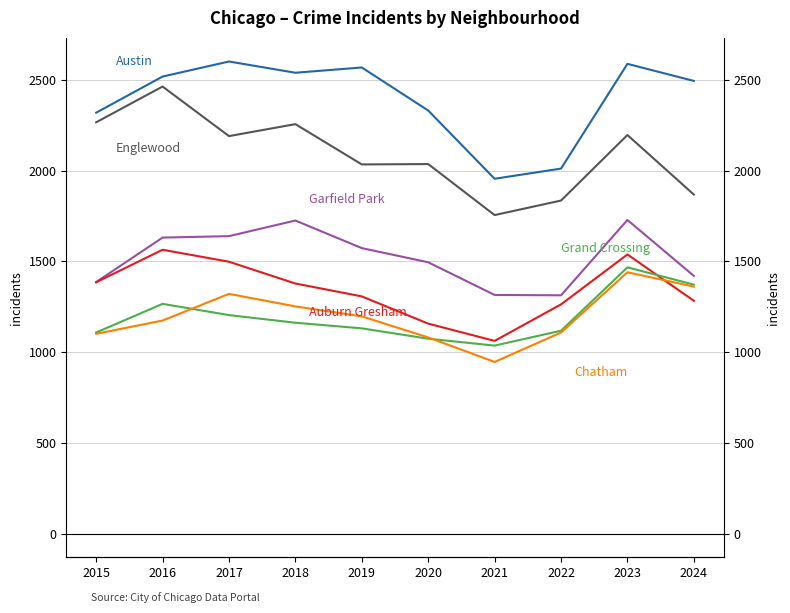

Reading left to right, transcribe all the data shown in this chart.

Austin: 2015=2319	2016=2518	2017=2601	2018=2539	2019=2568	2020=2331	2021=1955	2022=2011	2023=2588	2024=2494
Englewood: 2015=2266	2016=2463	2017=2190	2018=2256	2019=2034	2020=2036	2021=1755	2022=1835	2023=2196	2024=1868
Garfield Park: 2015=1386	2016=1631	2017=1639	2018=1725	2019=1573	2020=1495	2021=1315	2022=1313	2023=1728	2024=1420
Auburn Gresham: 2015=1385	2016=1564	2017=1498	2018=1378	2019=1307	2020=1157	2021=1062	2022=1263	2023=1538	2024=1283
Grand Crossing: 2015=1108	2016=1266	2017=1204	2018=1162	2019=1131	2020=1074	2021=1036	2022=1118	2023=1467	2024=1372
Chatham: 2015=1101	2016=1174	2017=1321	2018=1252	2019=1197	2020=1081	2021=946	2022=1108	2023=1440	2024=1361